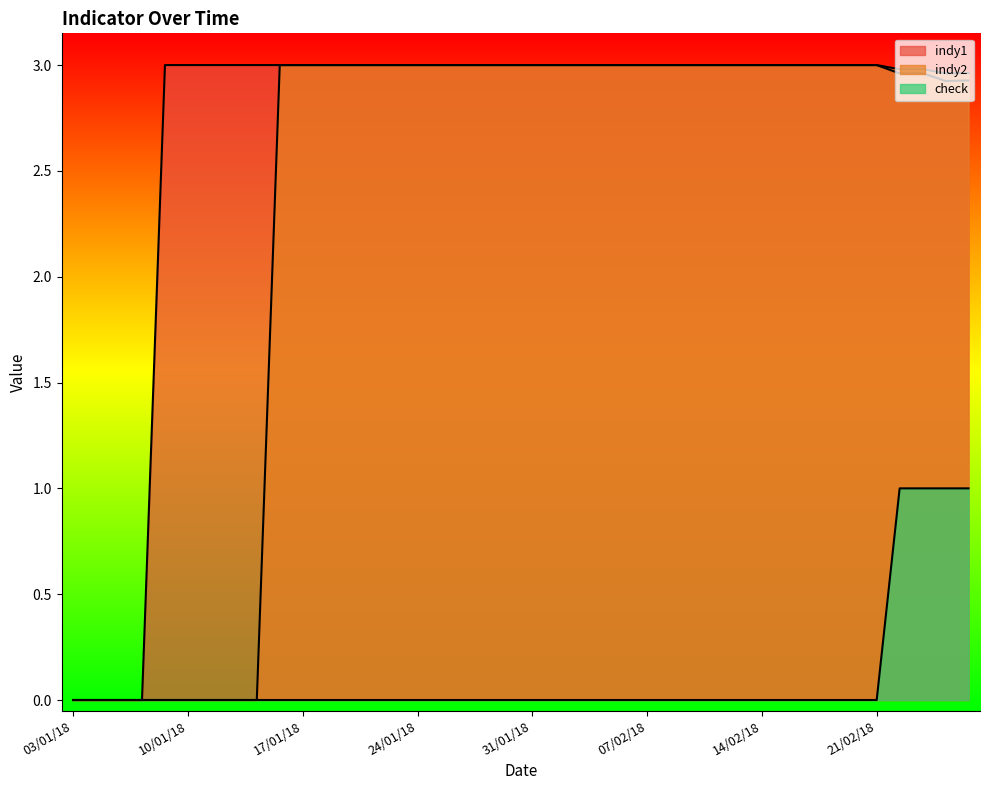

What are all the series names shown in the legend?

indy1, indy2, check